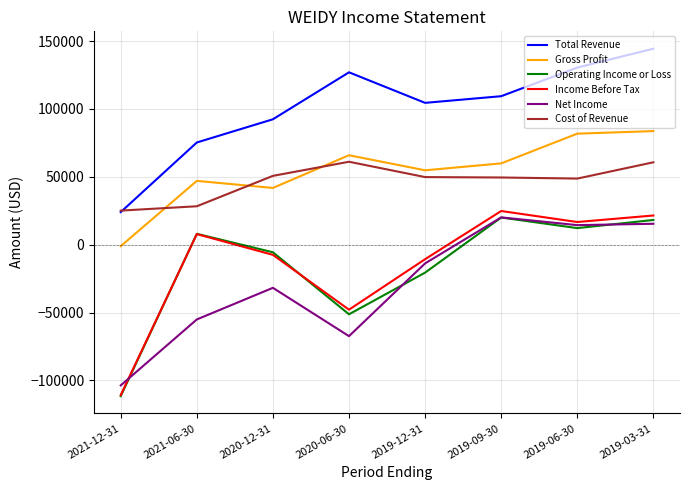

How many lines are shown in the chart?

6